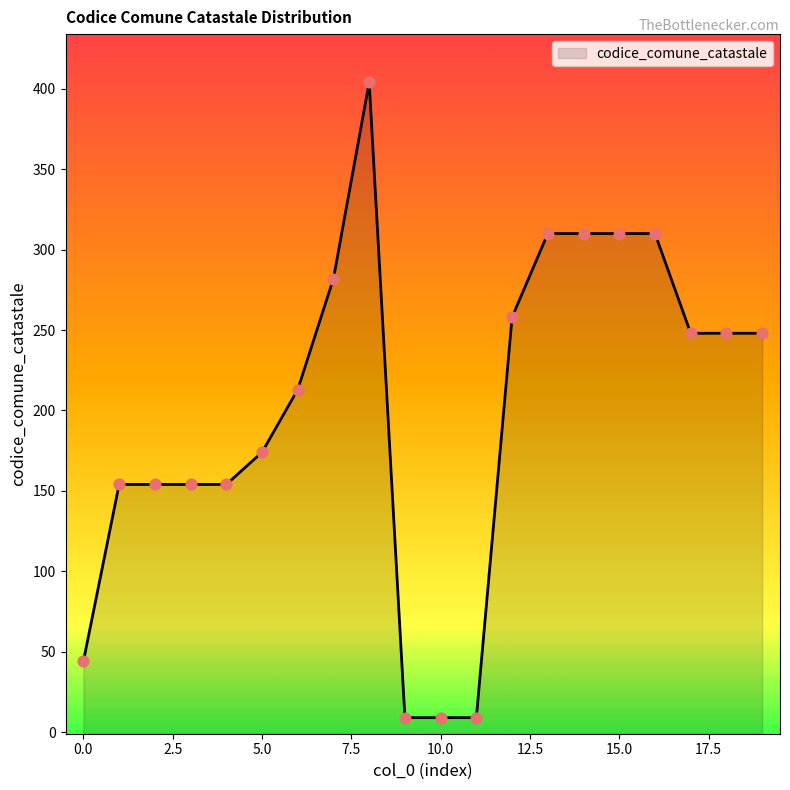

Between 18 and 9, which is larger?

18